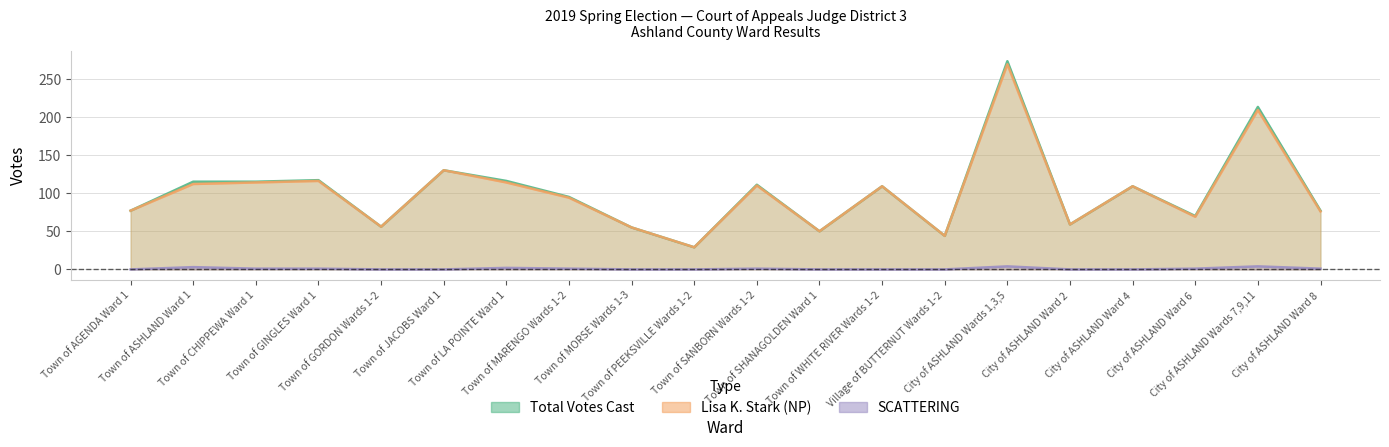

What is the difference between the second highest and second lowest values in the Lisa K. Stark series?

165